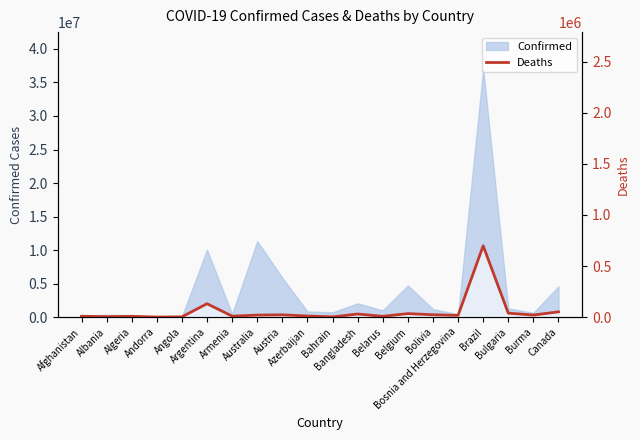

Reading left to right, list all the values displayed in this chart.

Afghanistan=7896	Albania=3596	Algeria=6881	Andorra=165	Angola=1931	Argentina=130448	Armenia=8719	Australia=19070	Austria=21796	Azerbaijan=10099	Bahrain=1544	Bangladesh=29445	Belarus=7118	Belgium=33616	Bolivia=22356	Bosnia and Herzegovina=16266	Brazil=697904	Bulgaria=38200	Burma=19490	Canada=51031